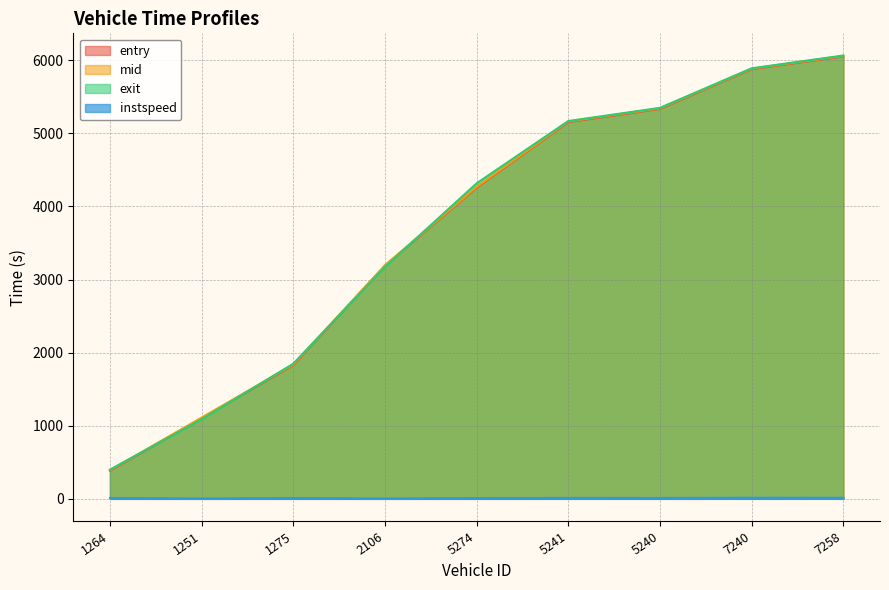

What is the label of the 2nd point from the left?

1251